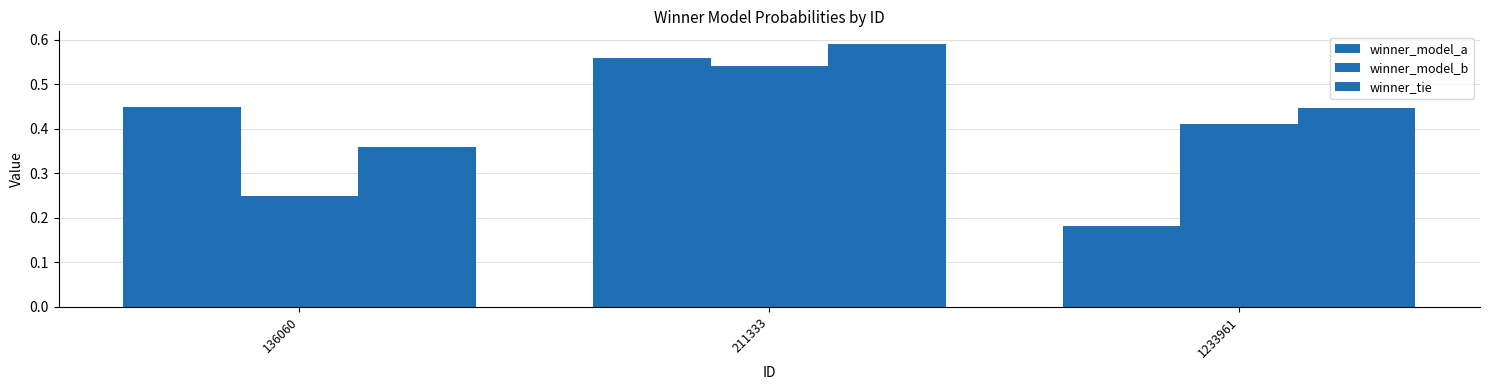

How many bars are there in each group?

3